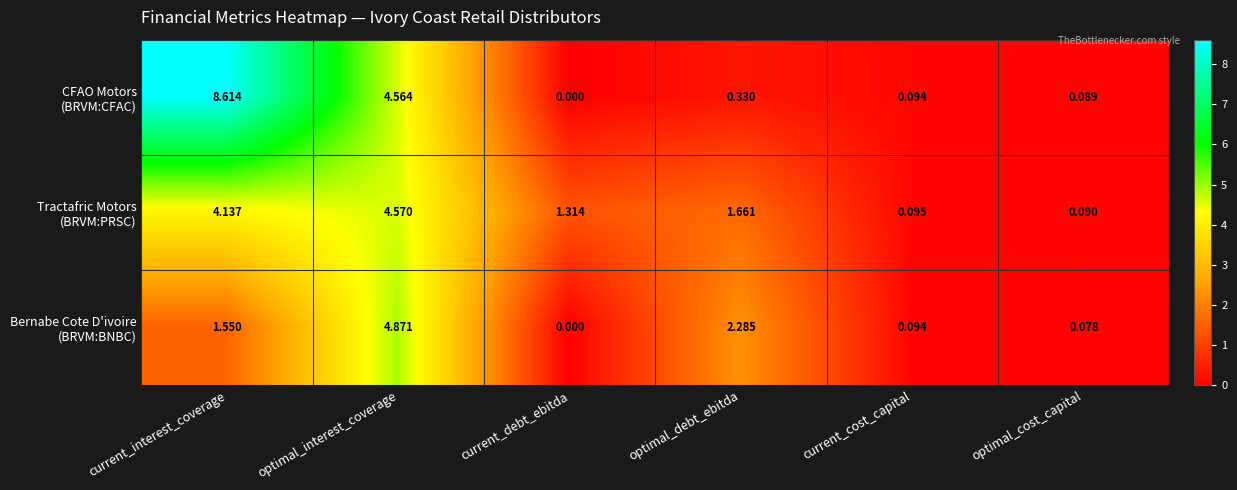

At which category is the sum across all series the highest?

current_interest_coverage